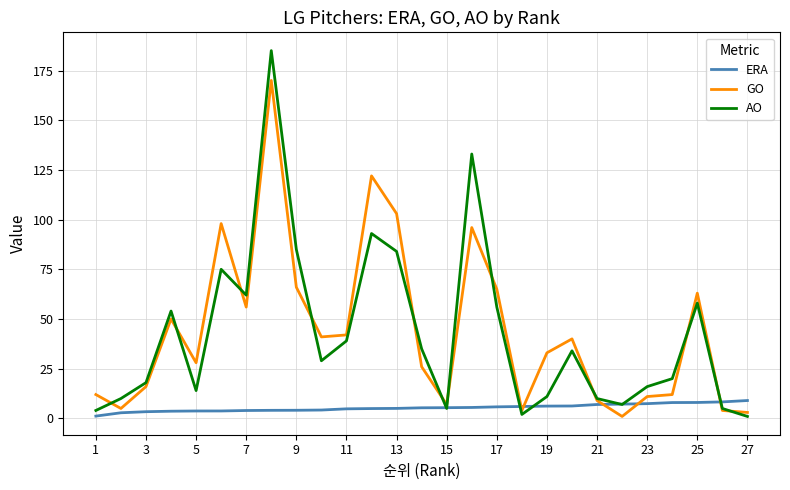

How many lines are shown in the chart?

3